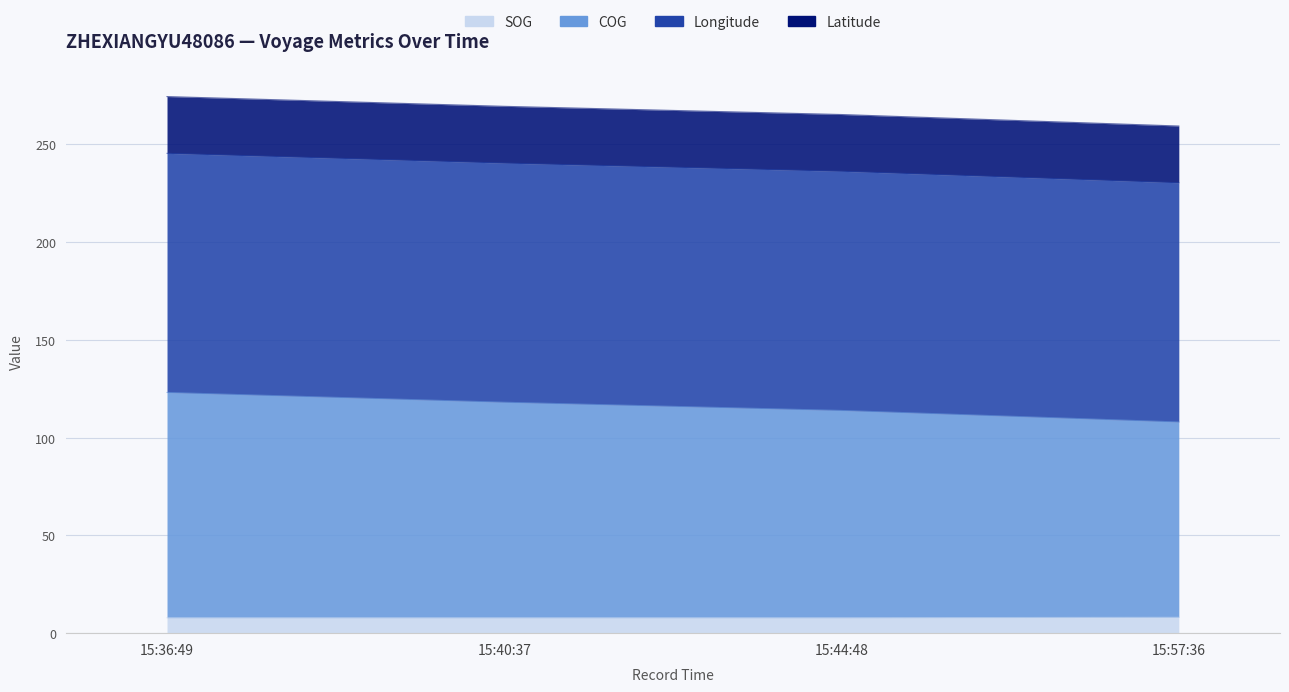

What is the greatest value displayed?

123.1